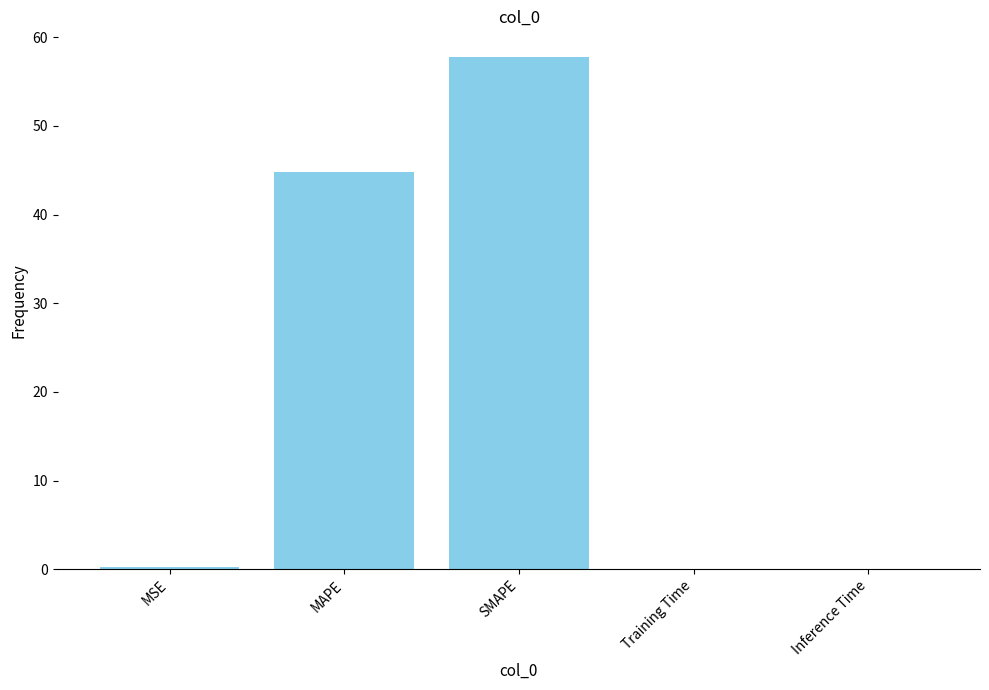

What is the change in value from SMAPE to Inference Time?

-57.7